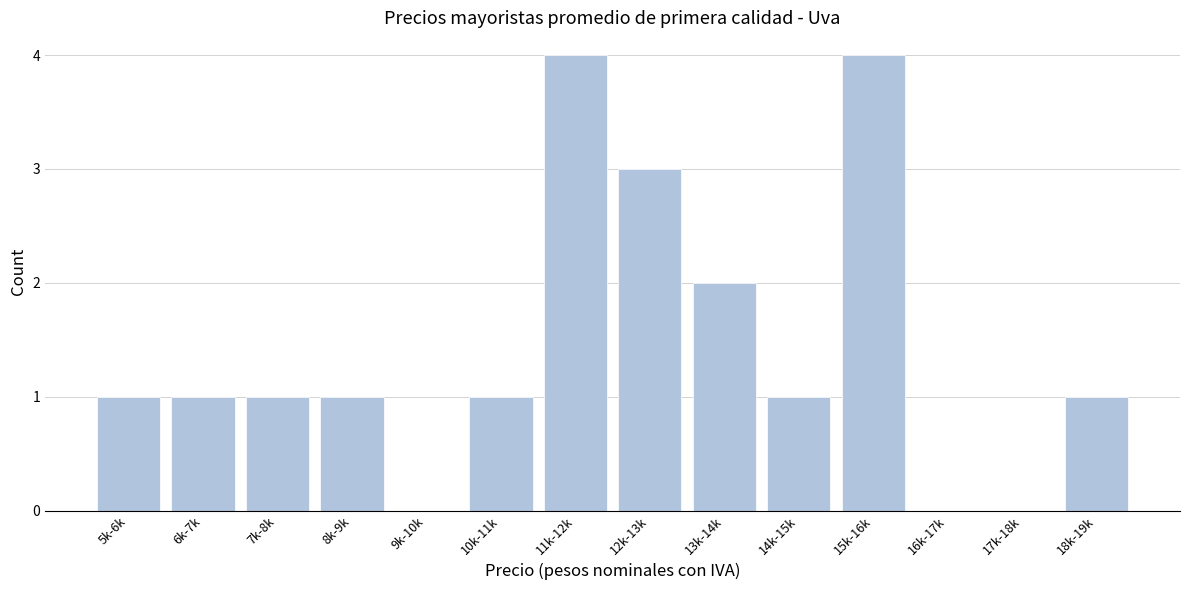

Reading left to right, extract all data points from this chart.

5k-6k=1	6k-7k=1	7k-8k=1	8k-9k=1	9k-10k=0	10k-11k=1	11k-12k=4	12k-13k=3	13k-14k=2	14k-15k=1	15k-16k=4	16k-17k=0	17k-18k=0	18k-19k=1